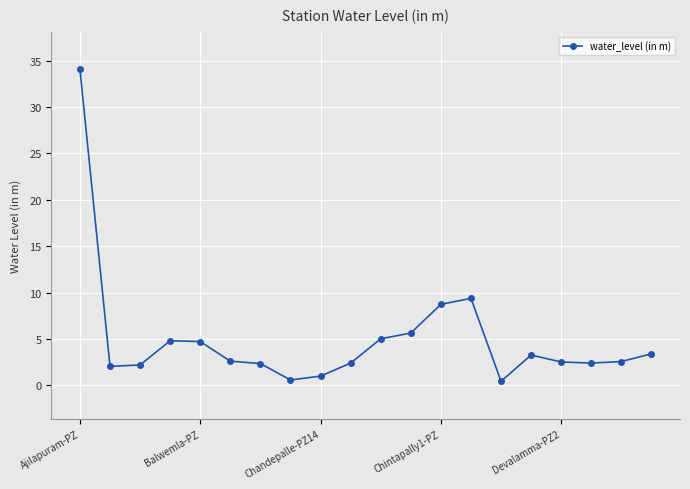

How many lines are shown in the chart?

1